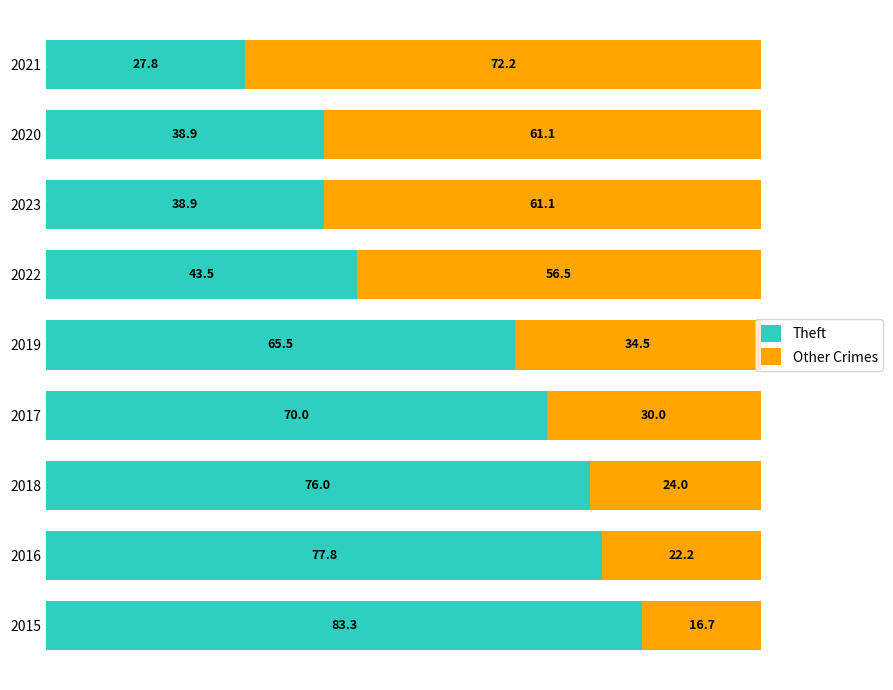

What are all the series names shown in the legend?

Theft, Other Crimes